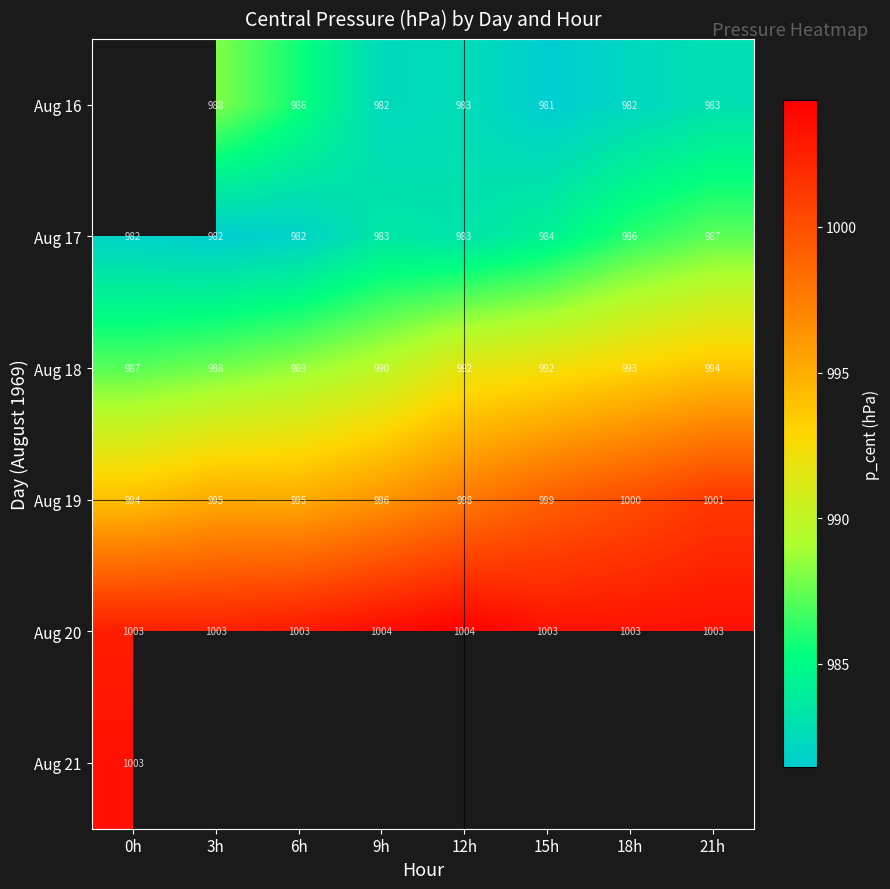

Is it true that Aug 17 equals 1353.0 at 9h?

False